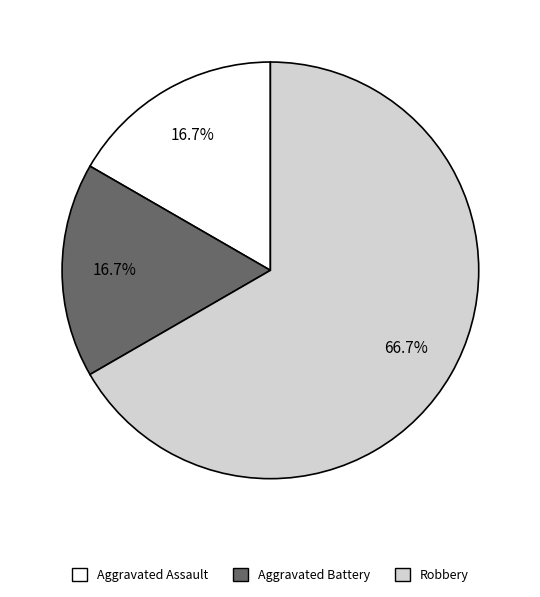

Which has a higher value, Aggravated Assault or Robbery?

Robbery